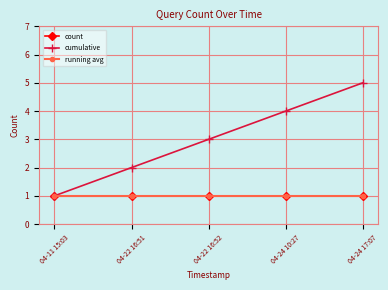

Does the chart have visible grid lines?

Yes